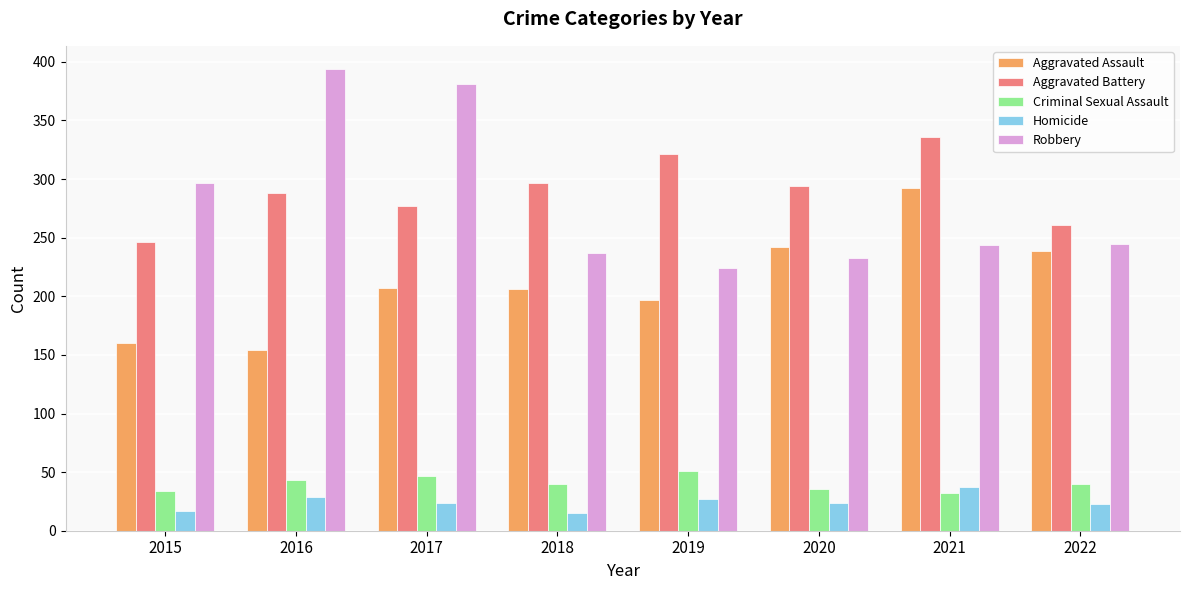

What is the minimum value for Homicide?

15